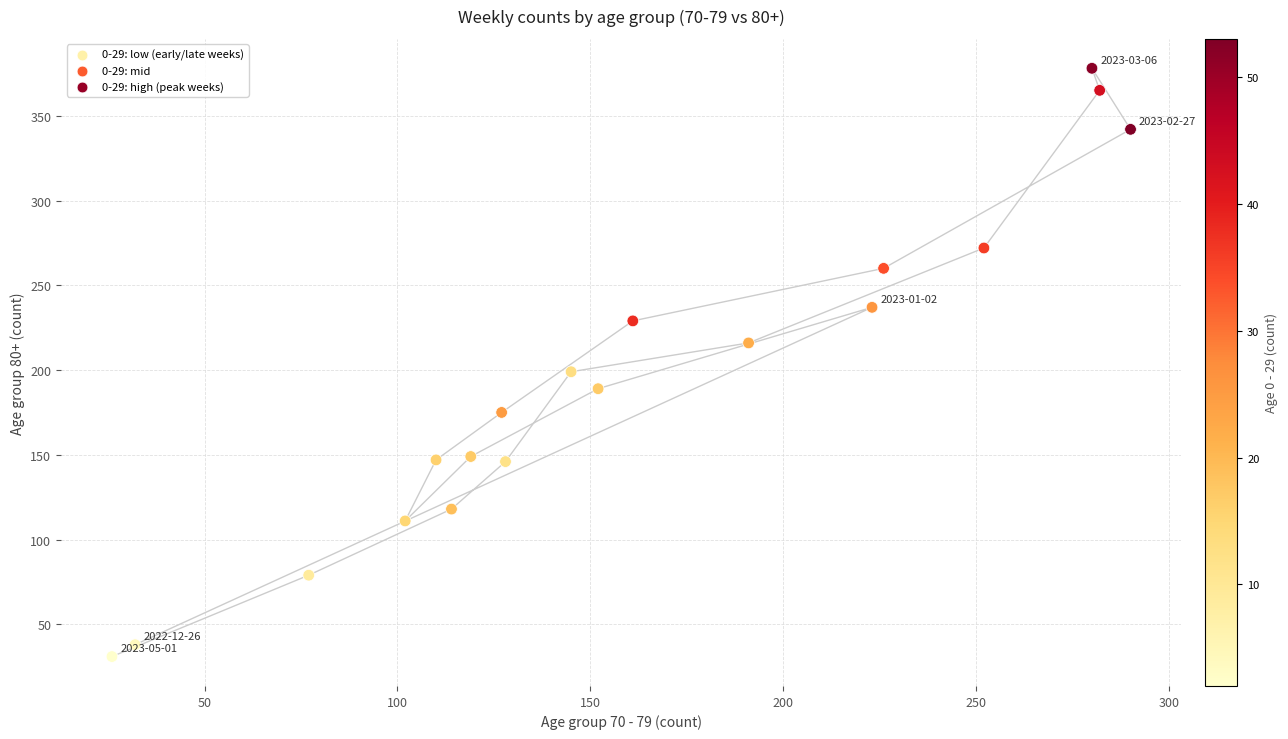

What is the range of Y values (max minus min)?

347